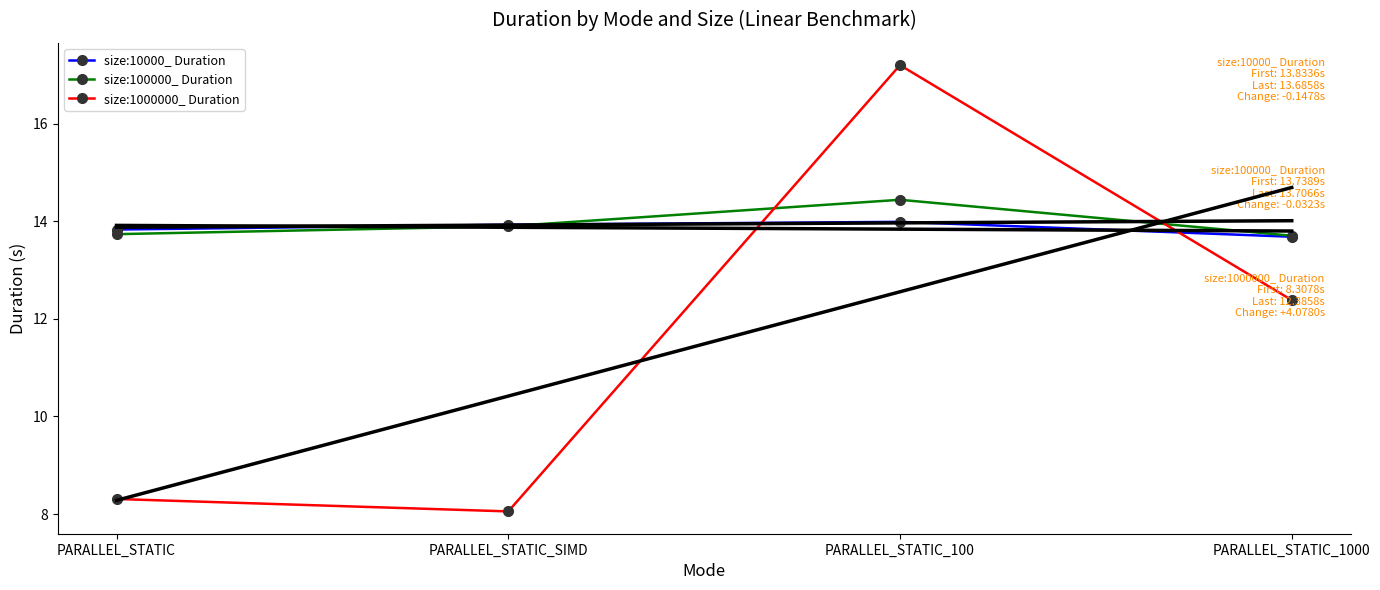

What is the label of the 2nd point from the left?

PARALLEL_STATIC_SIMD